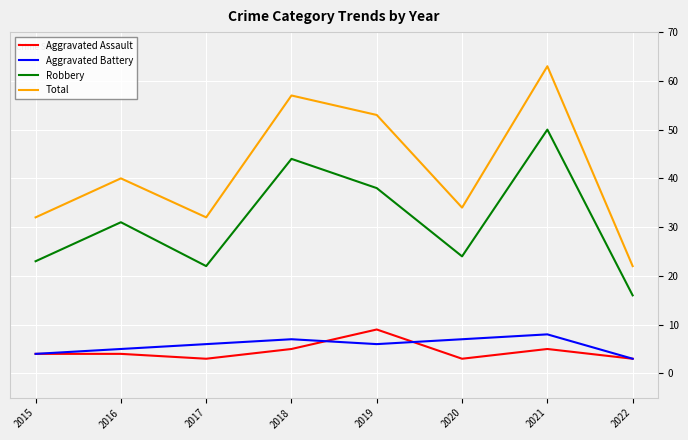

What is the maximum value for Robbery?

50